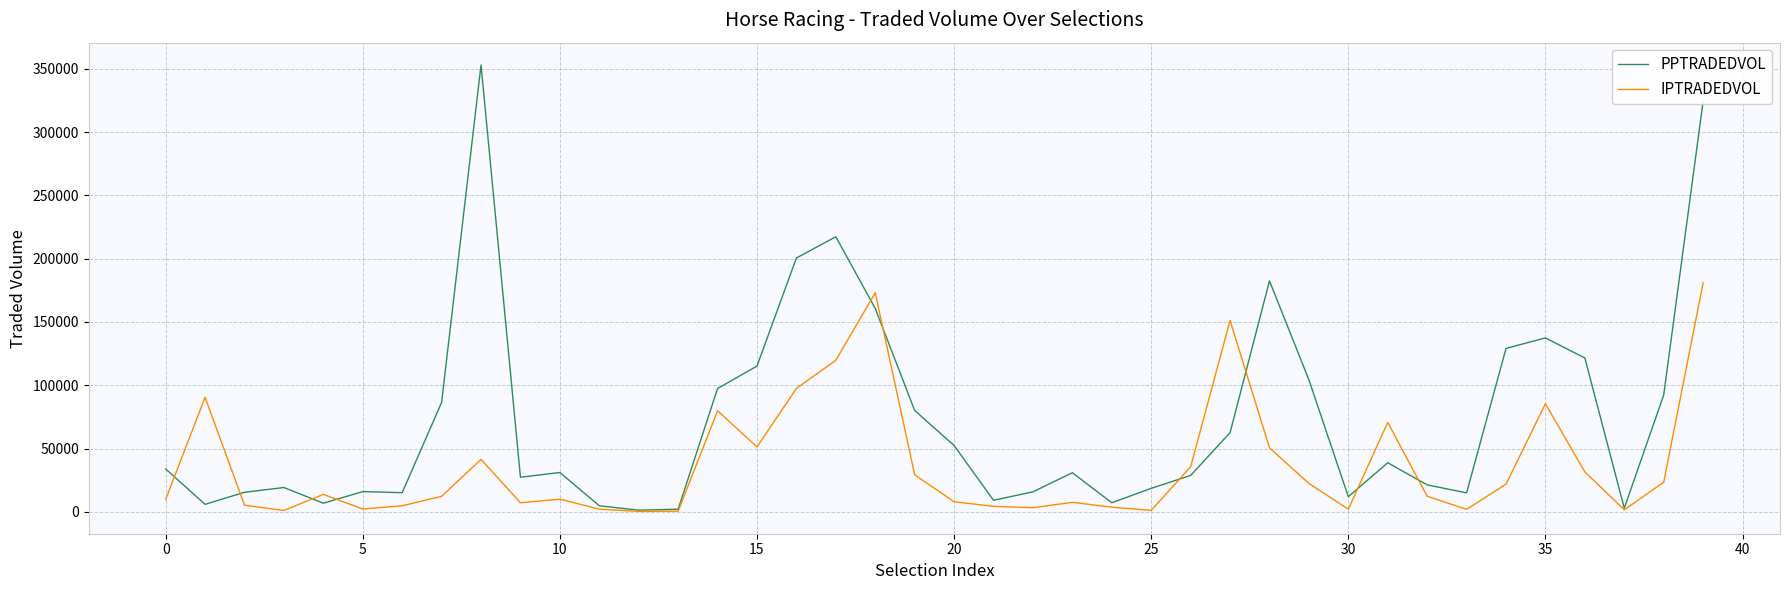

Does the chart display data point markers on the line(s)?

No